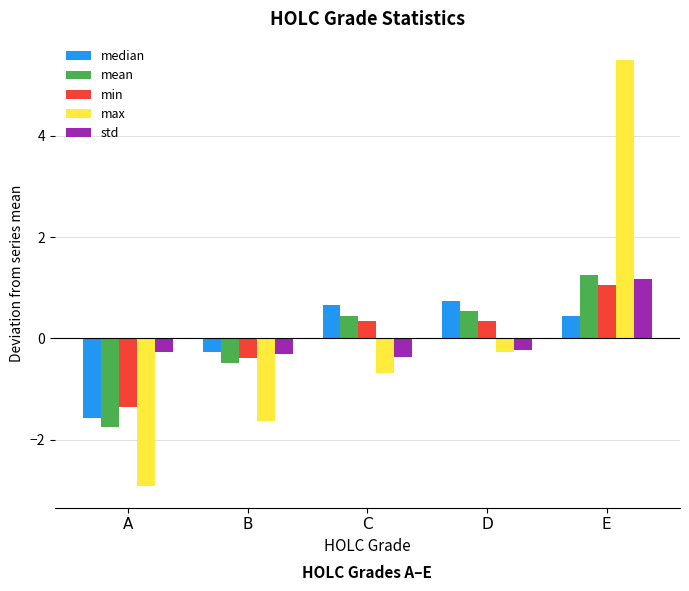

The min series shows -1.3 at A. True or false?

True